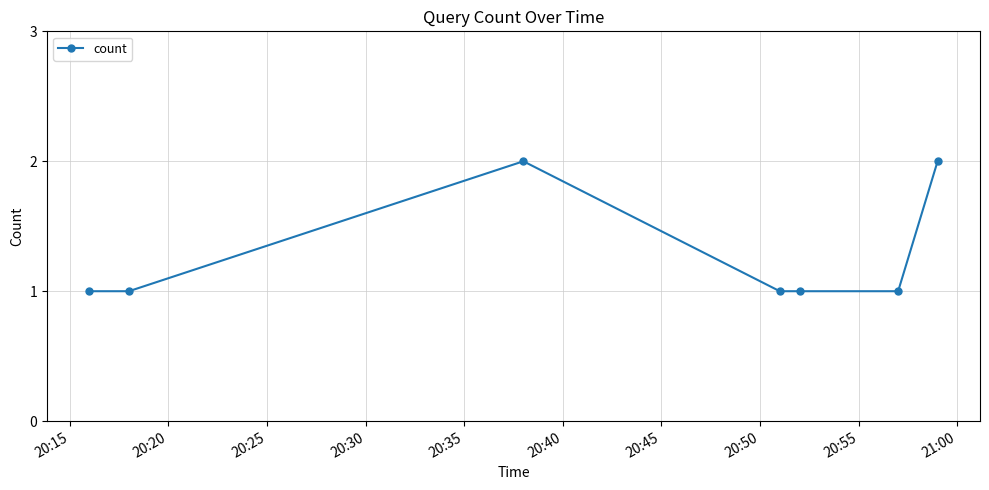

What is the average value?

1